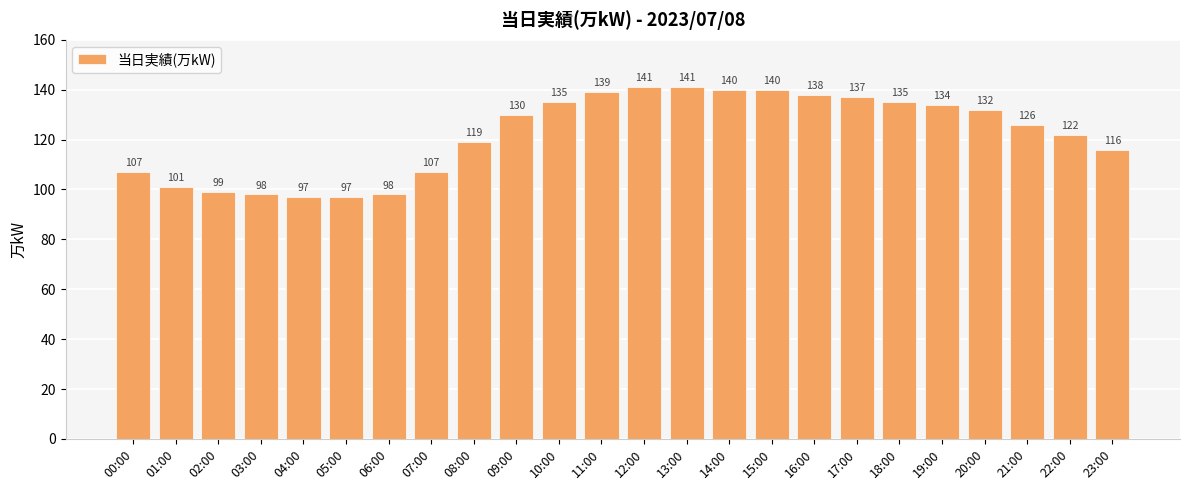

The value at 09:00 is 130. True or false?

True